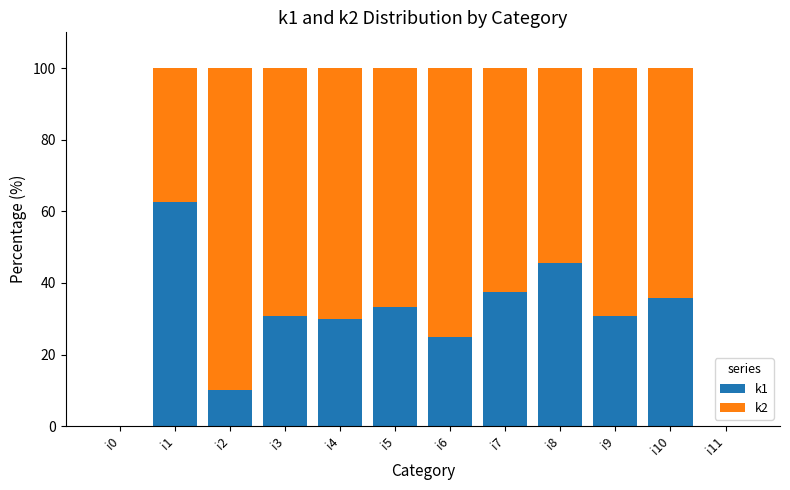

What is the total value across all series at i3?

100.0